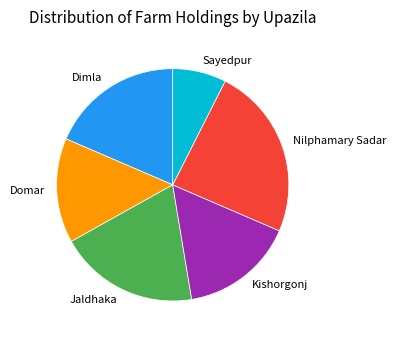

Does Kishorgonj account for over 50% of the chart?

No